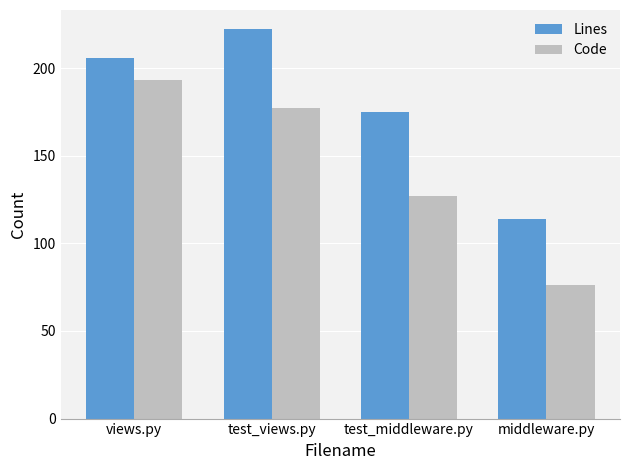

What is the approximate value of Lines at test_views.py?

222